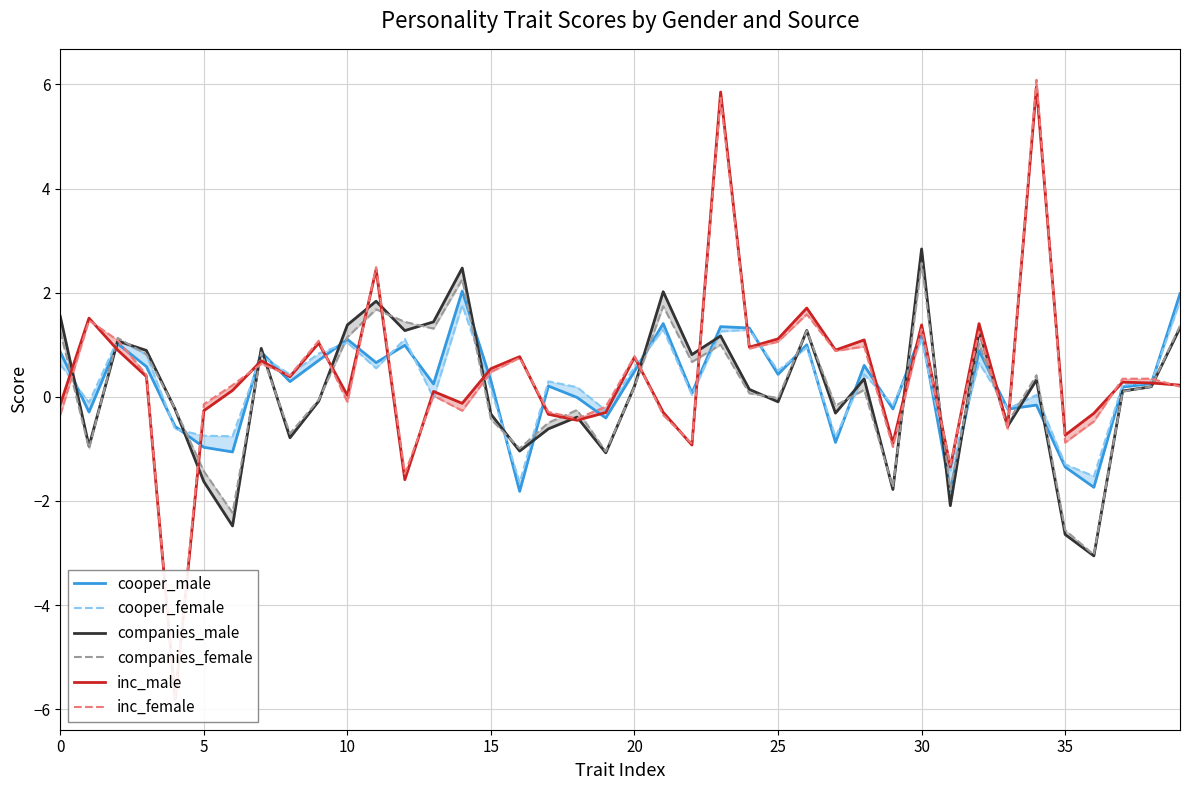

Which series changed the most between 10 and 34?

inc_male